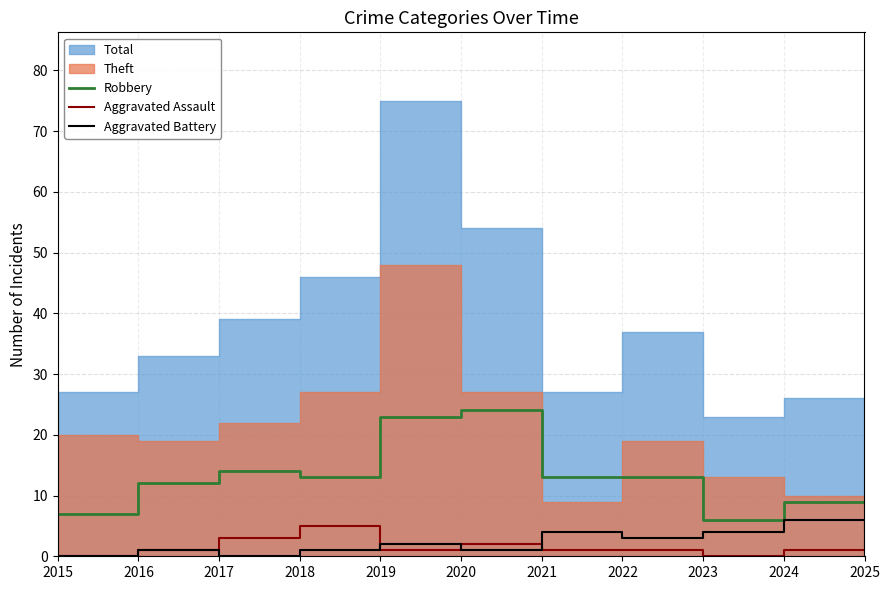

At how many categories does at least one series exceed 3?

11